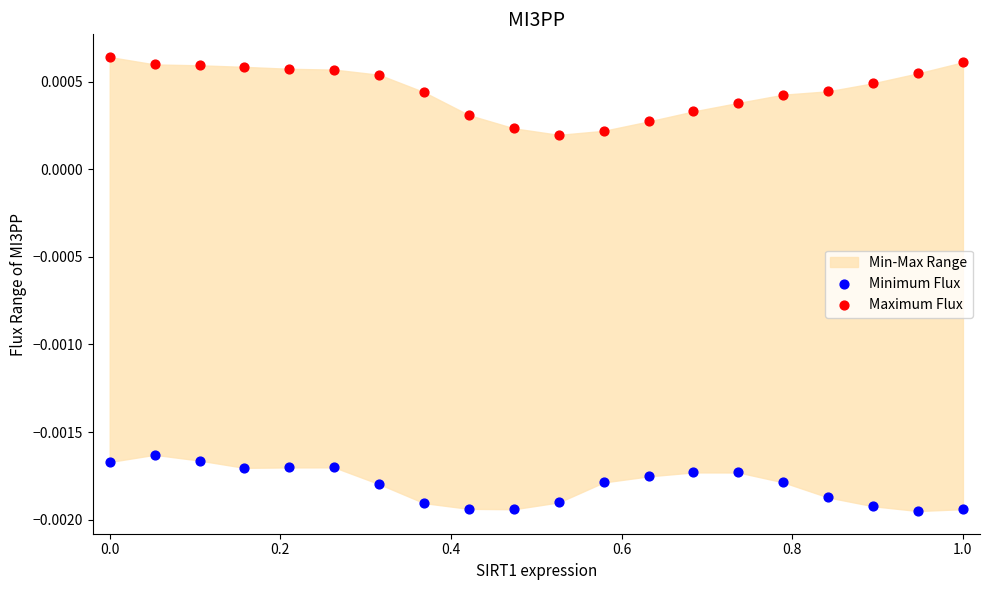

Which series contains the lowest Y value?

Minimum Flux